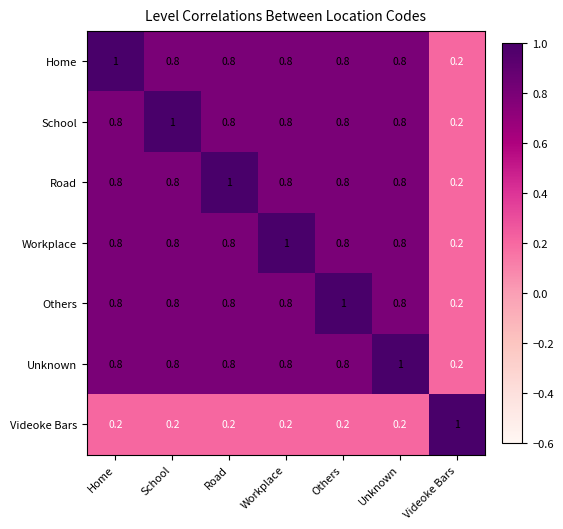

Where is Workplace nearest to the value 0?

Videoke Bars